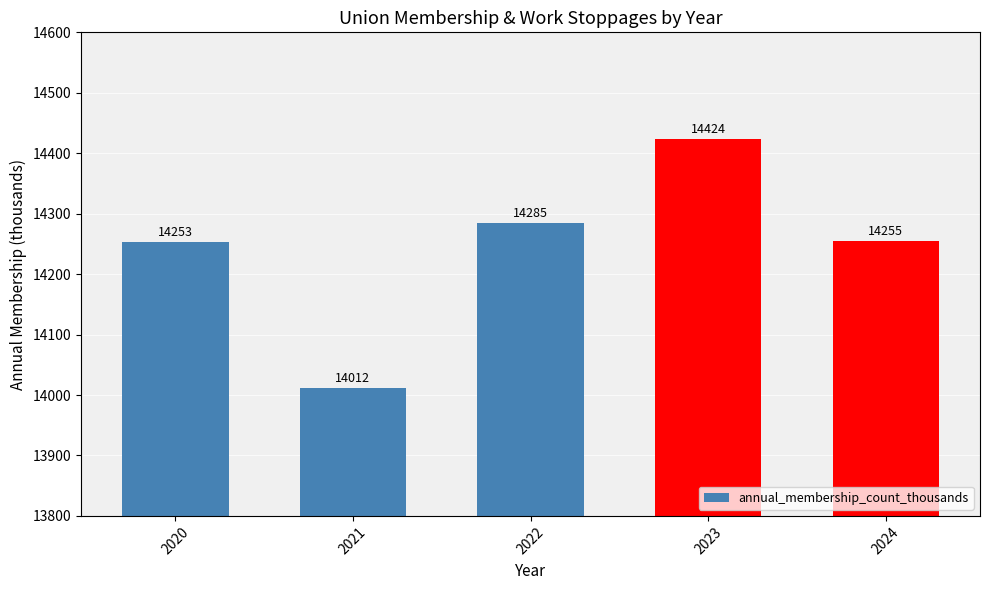

What is the difference between the values at 2021 and 2024?

243